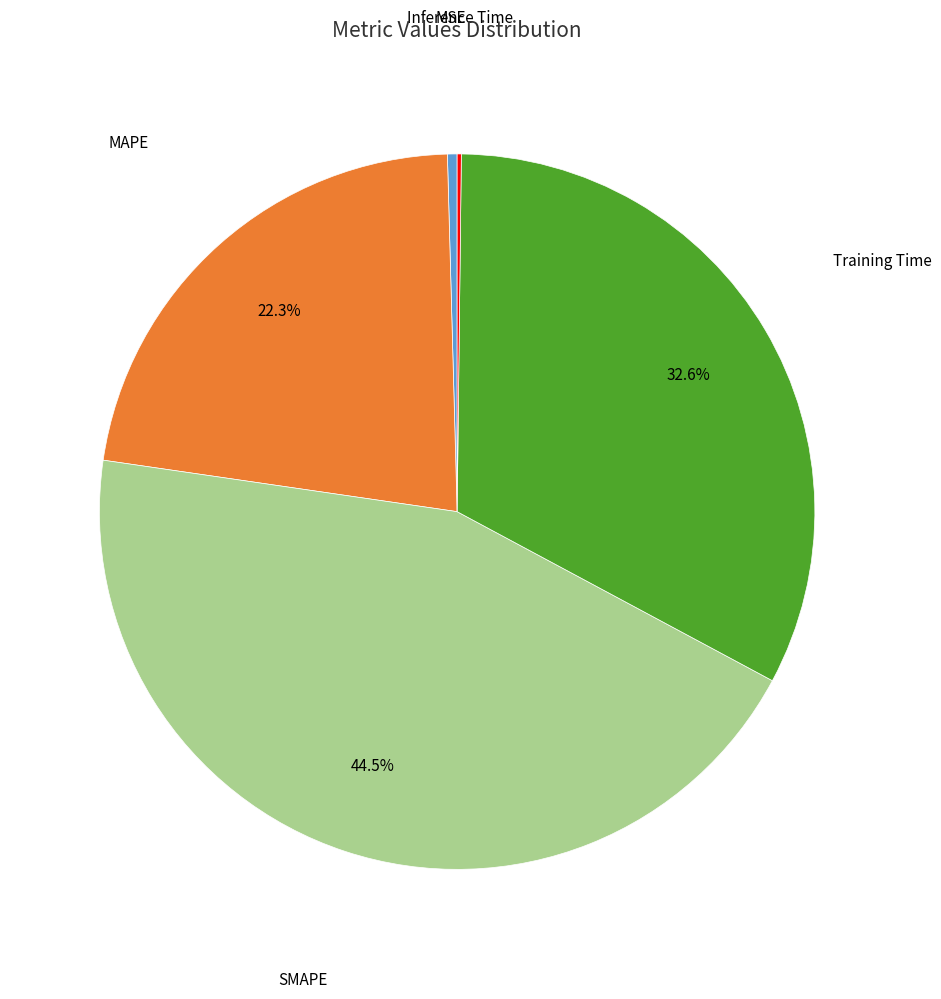

Does any single category account for the majority?

No